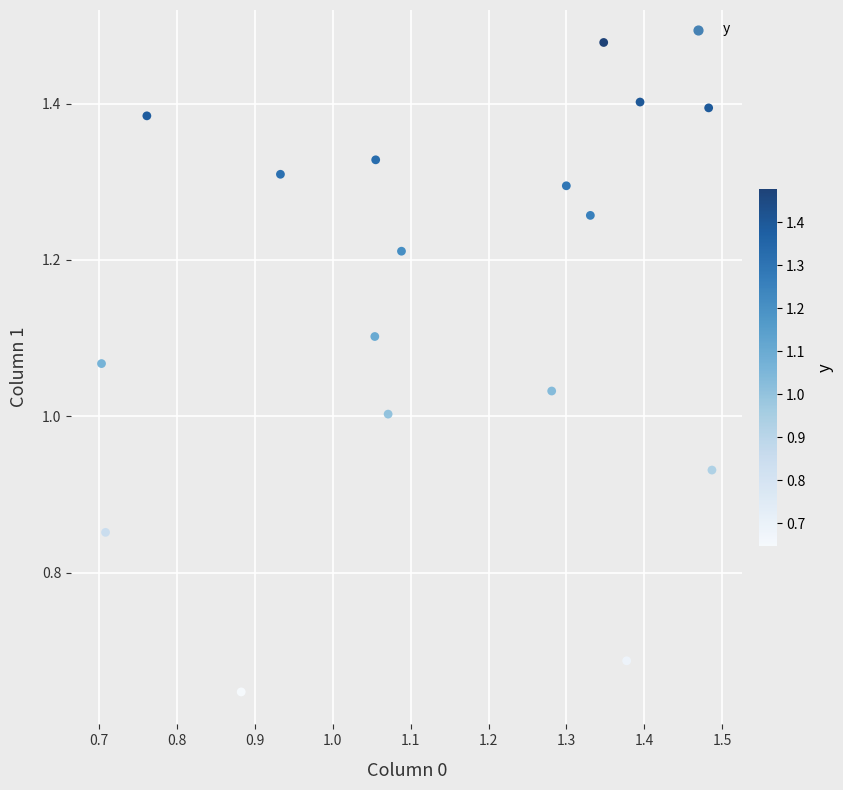

What is the range of X values (max minus min)?

0.8